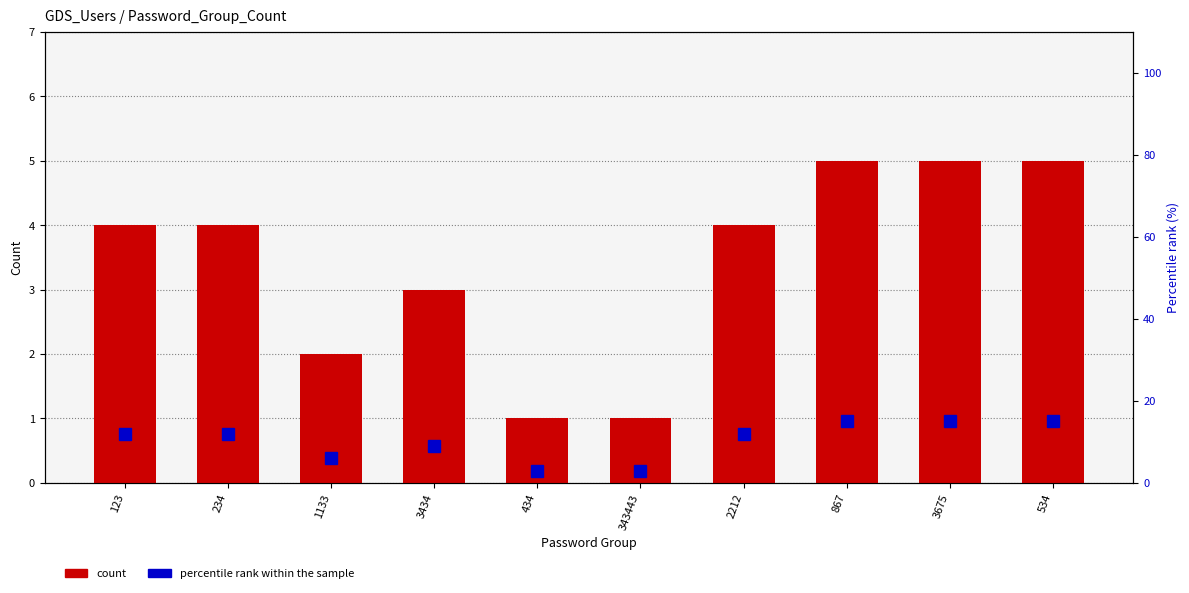

Rank the series at 1133 from highest to lowest value.

percentile rank within the sample, count